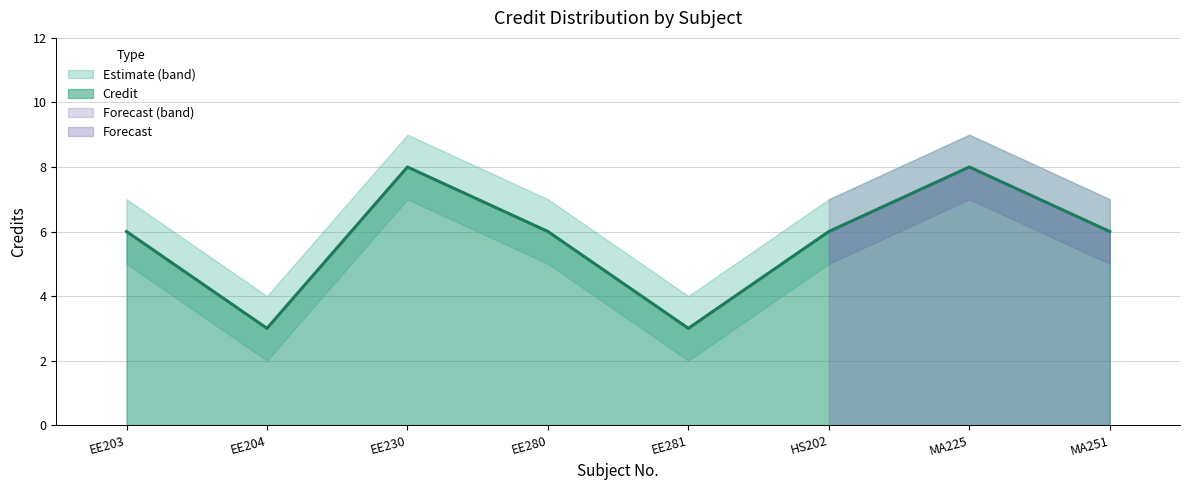

Rank the categories by Credit_lower value from highest to lowest.

EE230, MA225, EE203, EE280, HS202, MA251, EE204, EE281